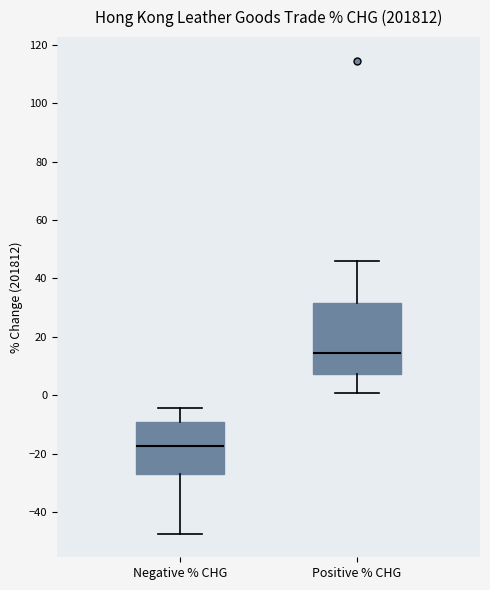

Reading left to right, transcribe this box plot: for each box, give where its median line is, the range the box spans, and where its two whiskers end, as read against the y-axis. The values are not printed on the chart, so give them approximately, as read against the axis.

Negative % CHG: median -18, box -28 to -10, whiskers -48 to -4
Positive % CHG: median 14, box 8 to 32, whiskers 0 to 46